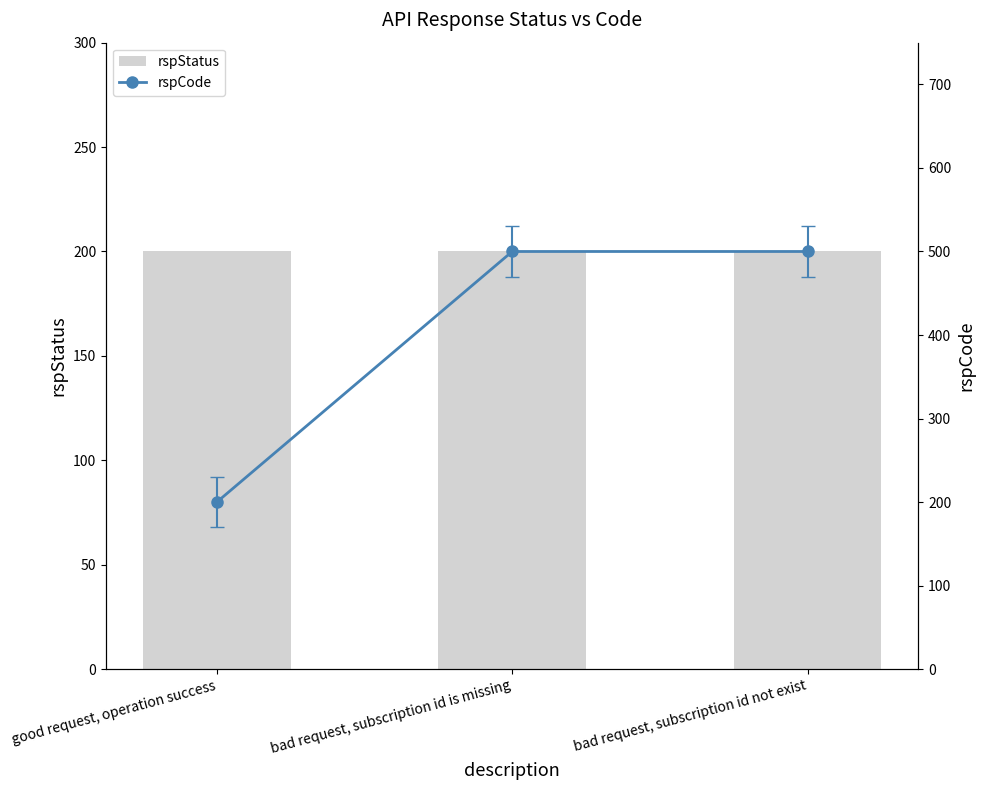

At bad request, subscription id not exist, list the series in order from largest to smallest.

rspCode, rspStatus